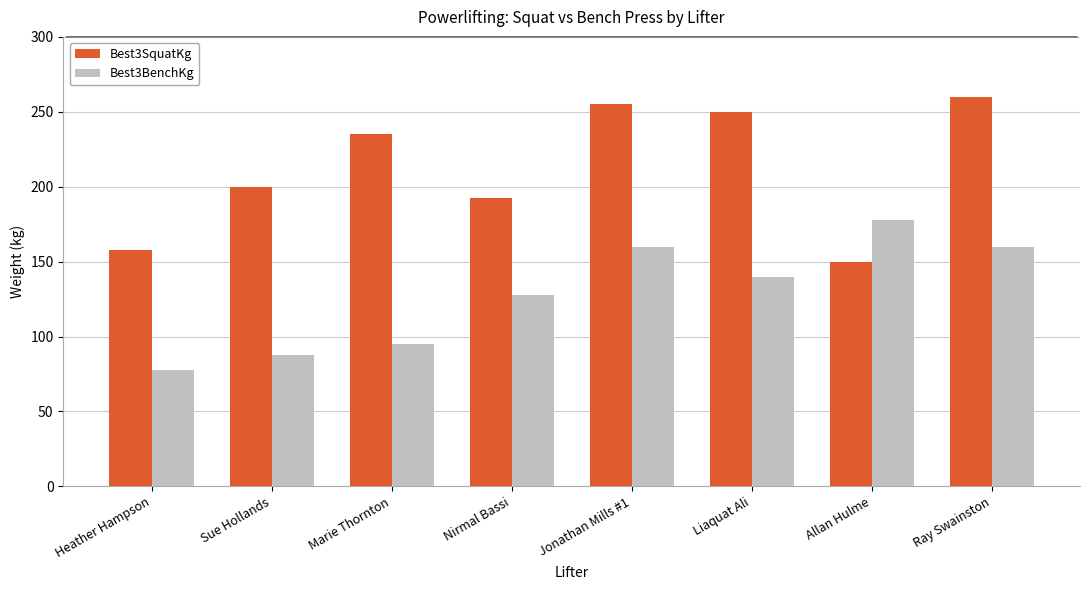

What is the approximate value of Best3BenchKg at Jonathan Mills #1?

160.0